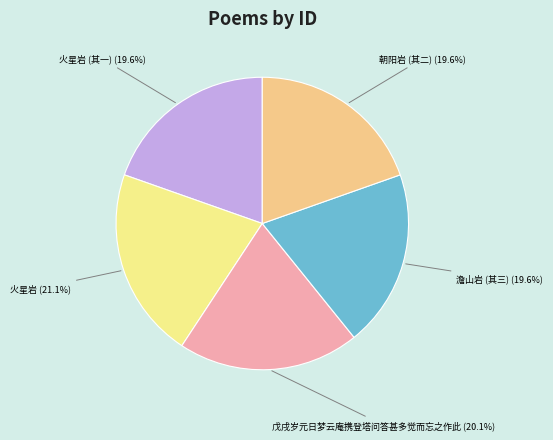

Count the number of slices in the pie.

5